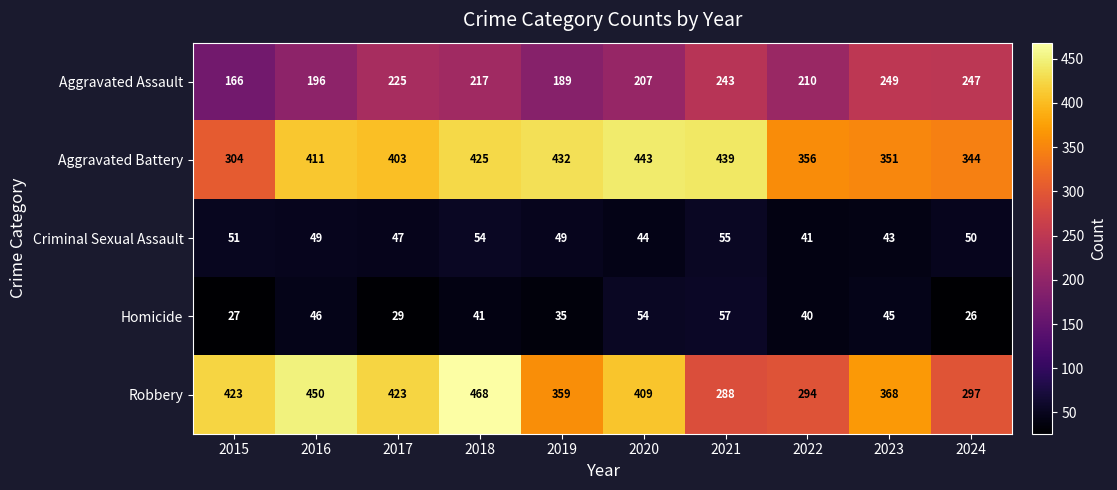

Which series has the largest total across all categories?

Aggravated Battery